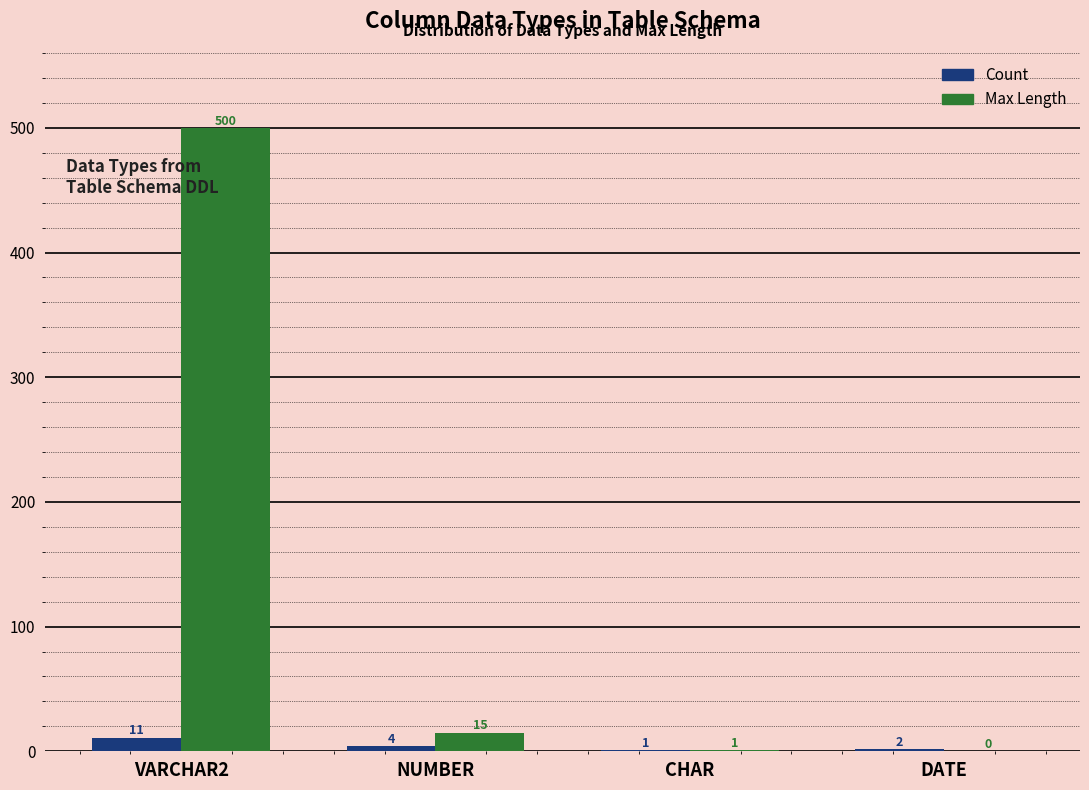

Which series has the largest total across all categories?

Max Length